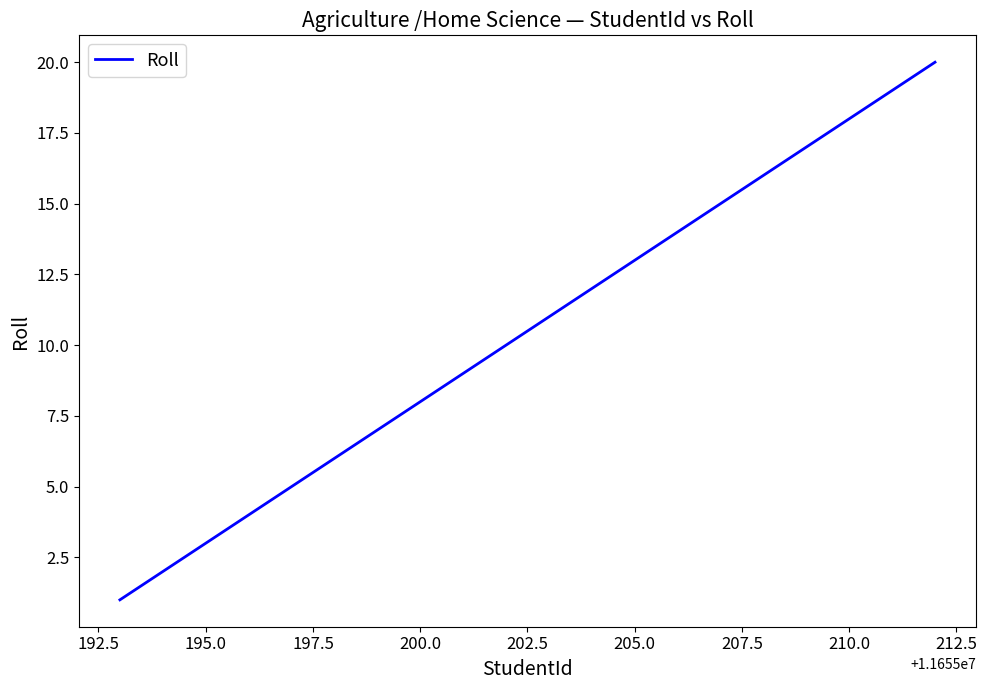

What is the difference between the maximum and minimum values?

19